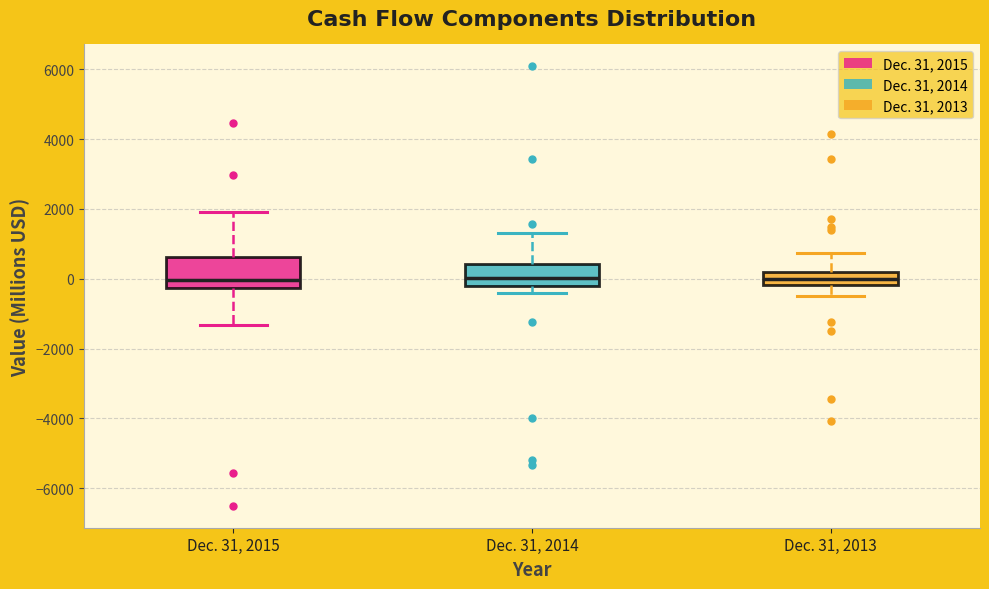

Which box is the tallest, from its lower edge to its upper edge?

Dec. 31, 2015